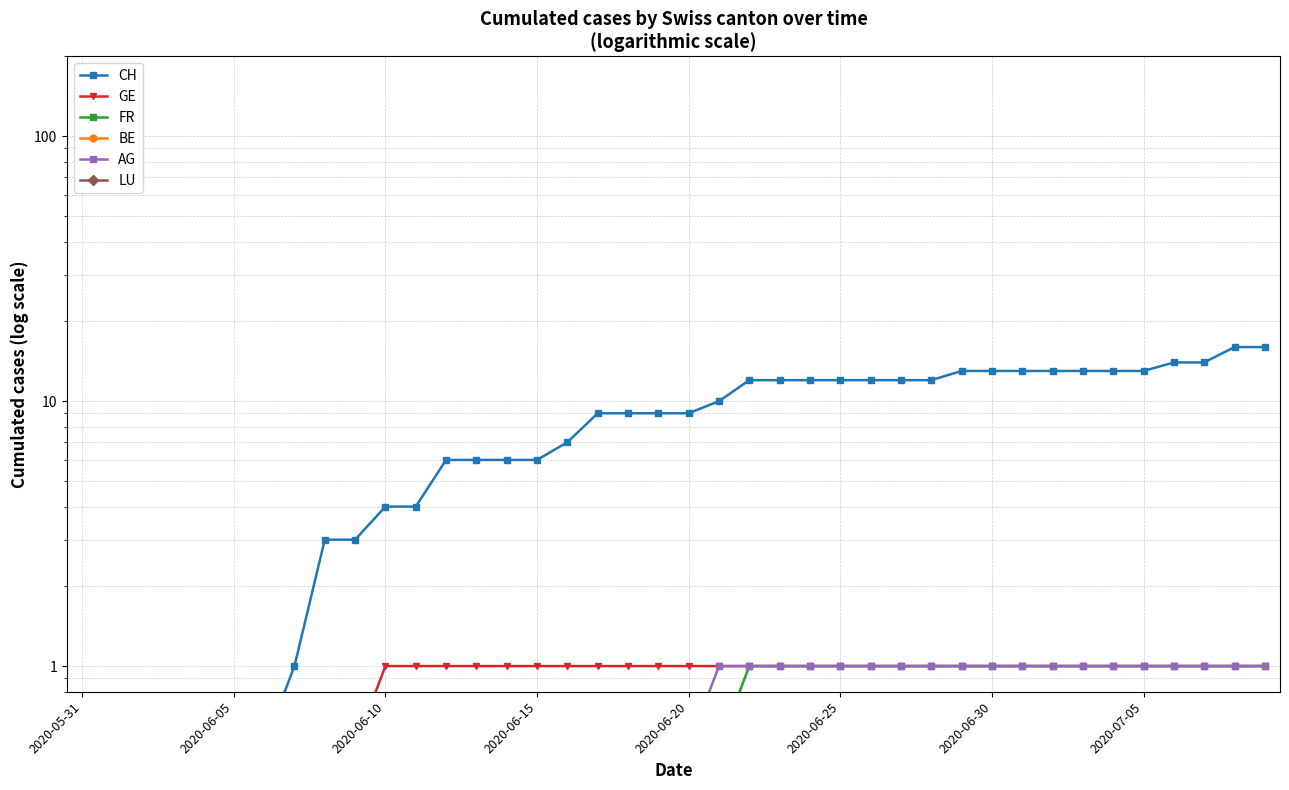

True or false: BE and AG cross at least once.

False